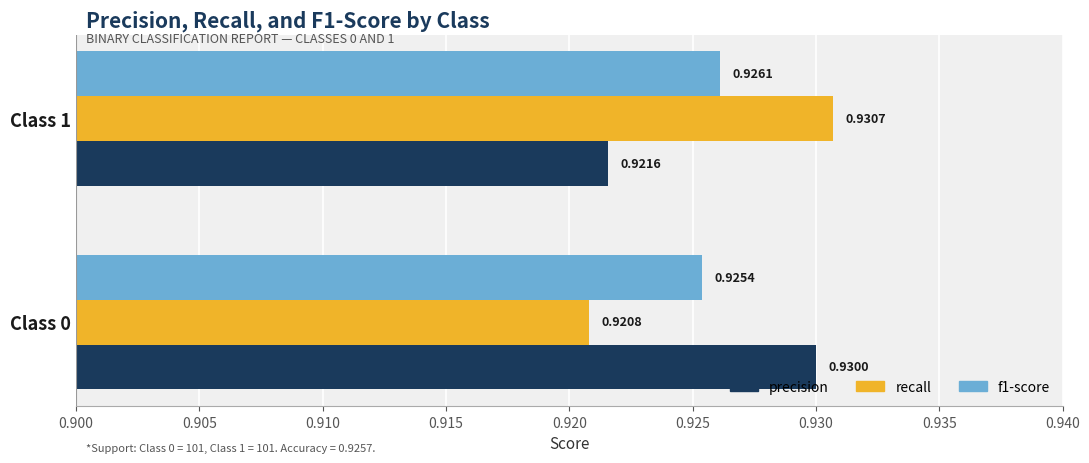

At which category is the sum across all series the highest?

Class 1